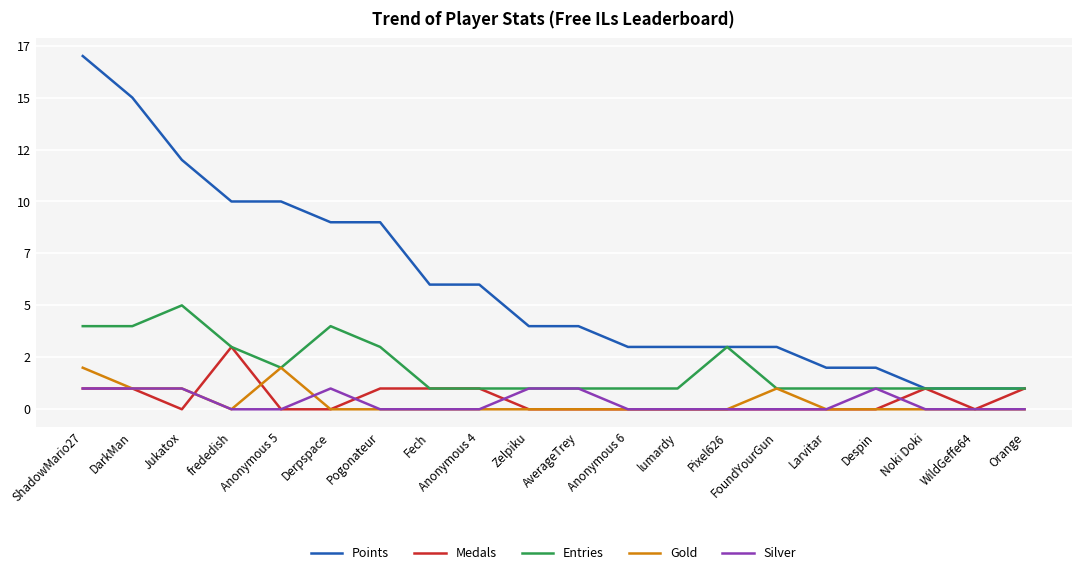

In Medals, how many points are lower than both neighbors (excluding endpoints)?

2